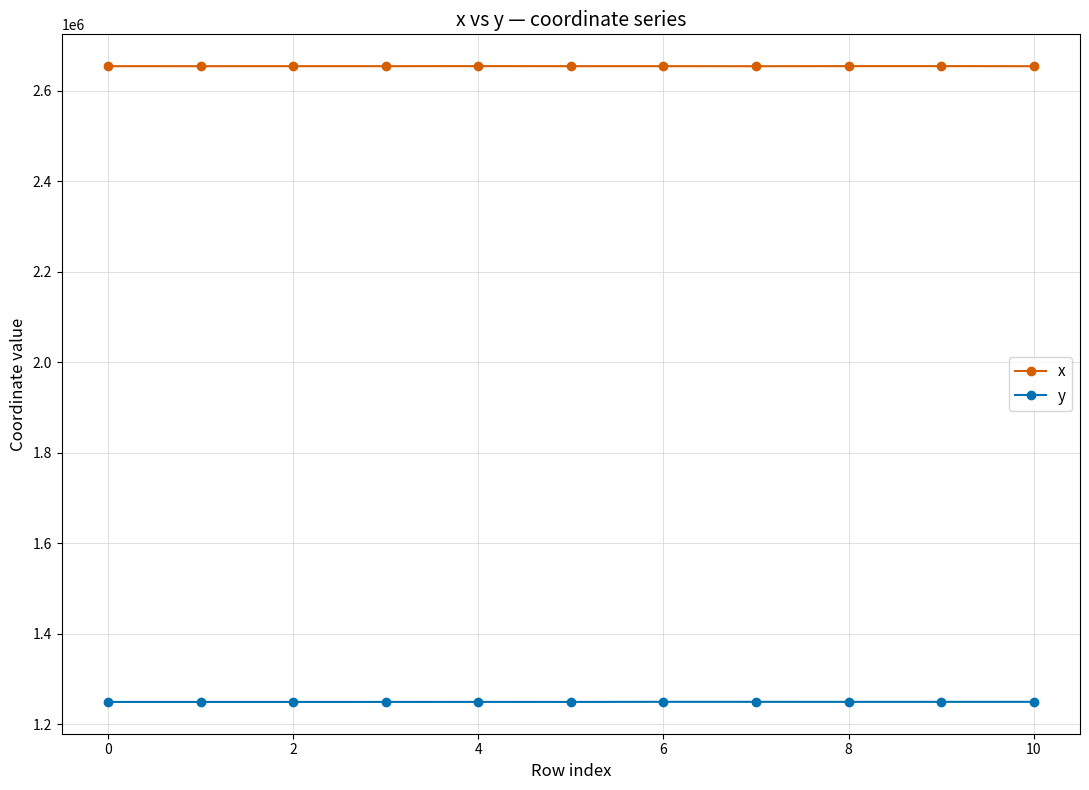

What is the sum of all y values?

13743847.2